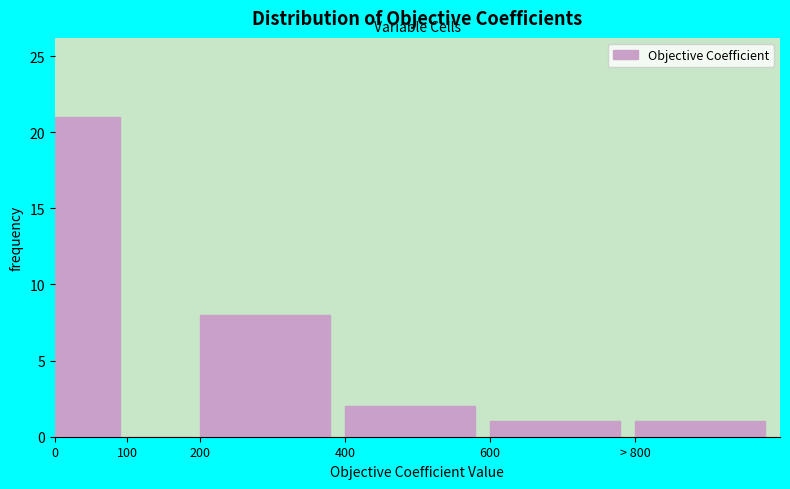

Reading right to left, transcribe all the data shown in this chart.

> 800=1	600=1	400=2	200=8	100=0	0=21